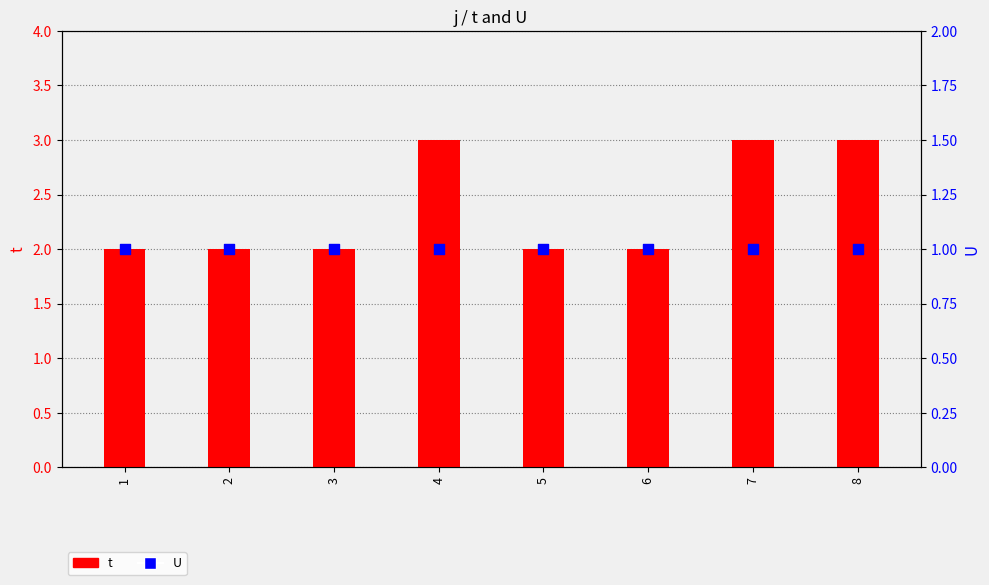

What are all the series names shown in the legend?

t, U